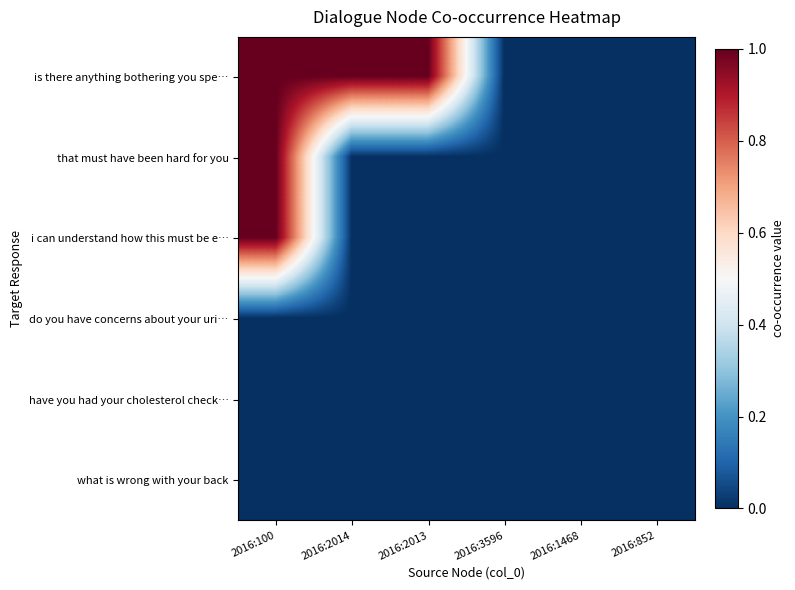

Count the number of categories in the chart.

6